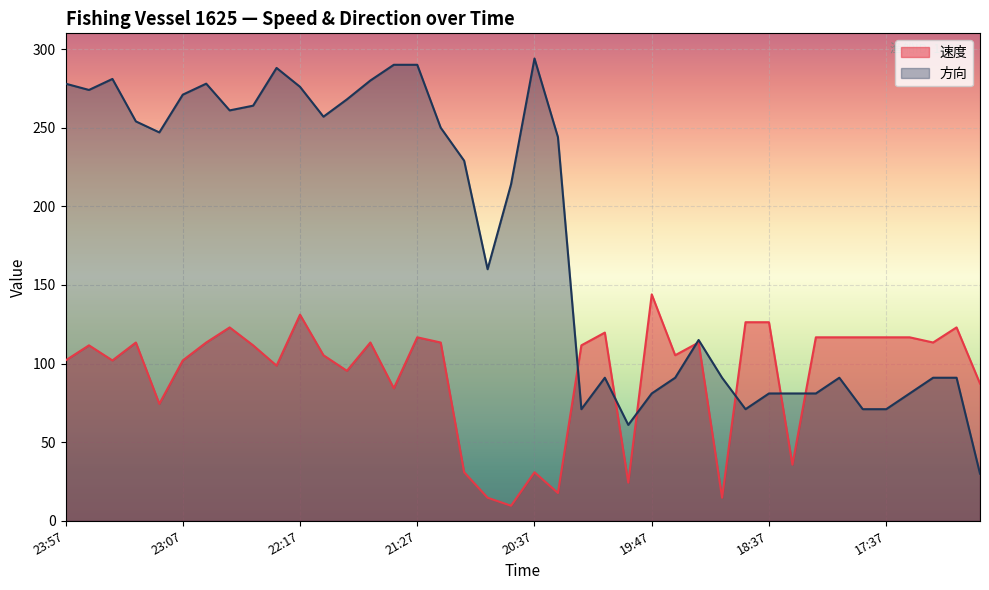

How many times do 速度 and 方向 cross each other?

7